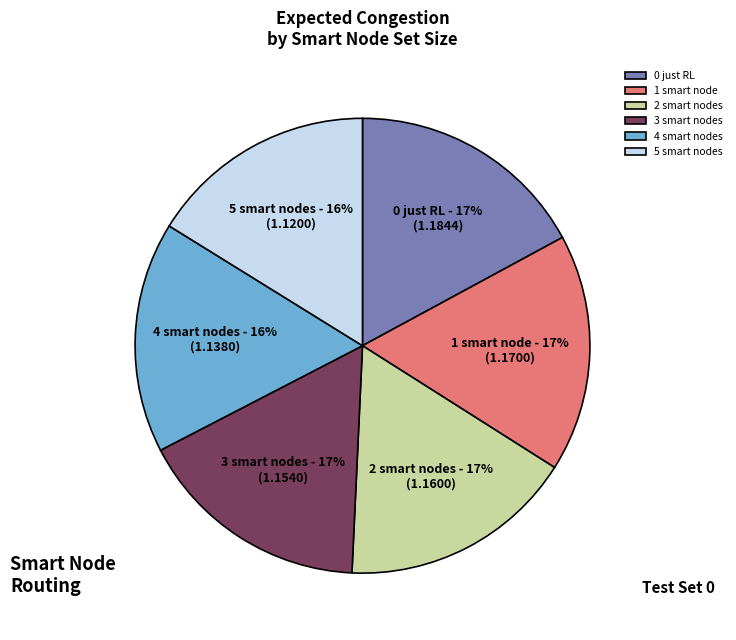

Does 0 just RL represent more than half of the total?

No